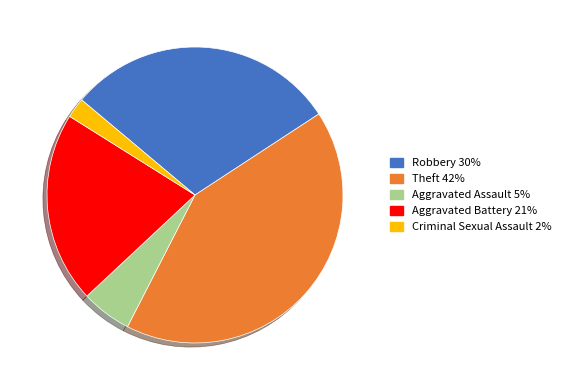

Does any single category account for the majority?

No